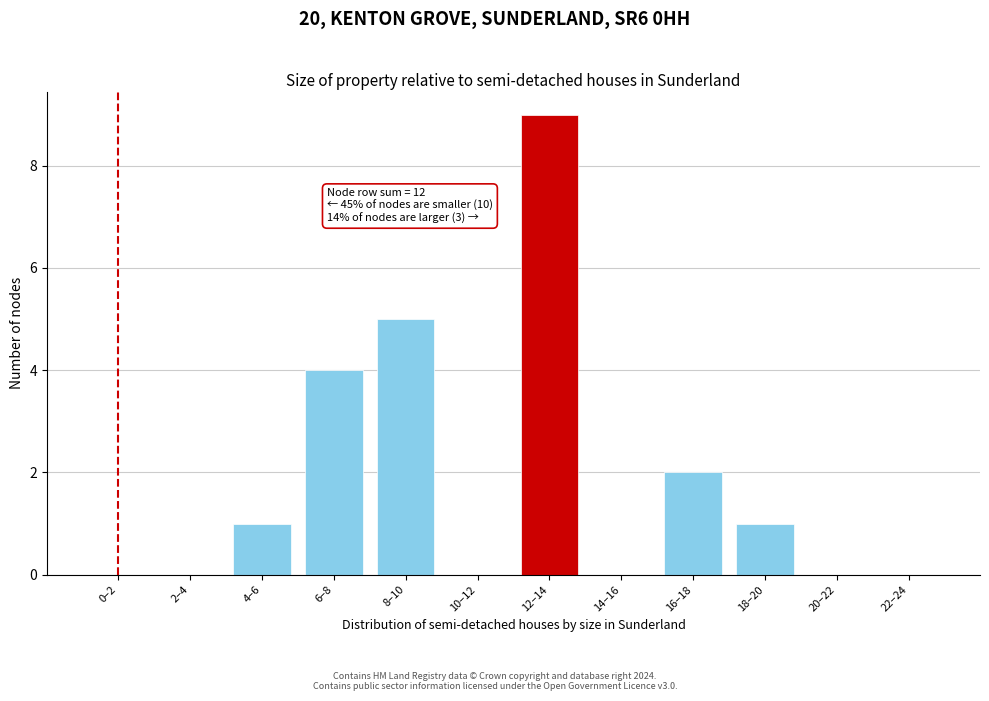

Reading right to left, what are all the values shown in this chart?

22–24=0	20–22=0	18–20=1	16–18=2	14–16=0	12–14=9	10–12=0	8–10=5	6–8=4	4–6=1	2–4=0	0–2=0